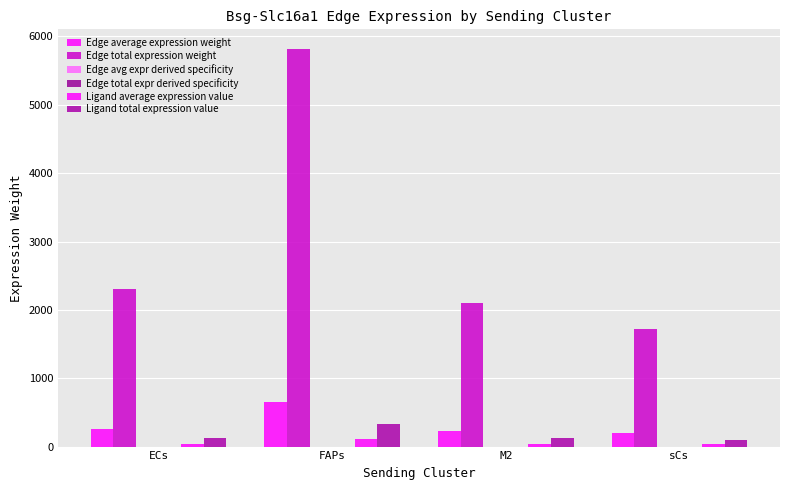

Are the bars grouped side by side (vs. stacked)?

Yes